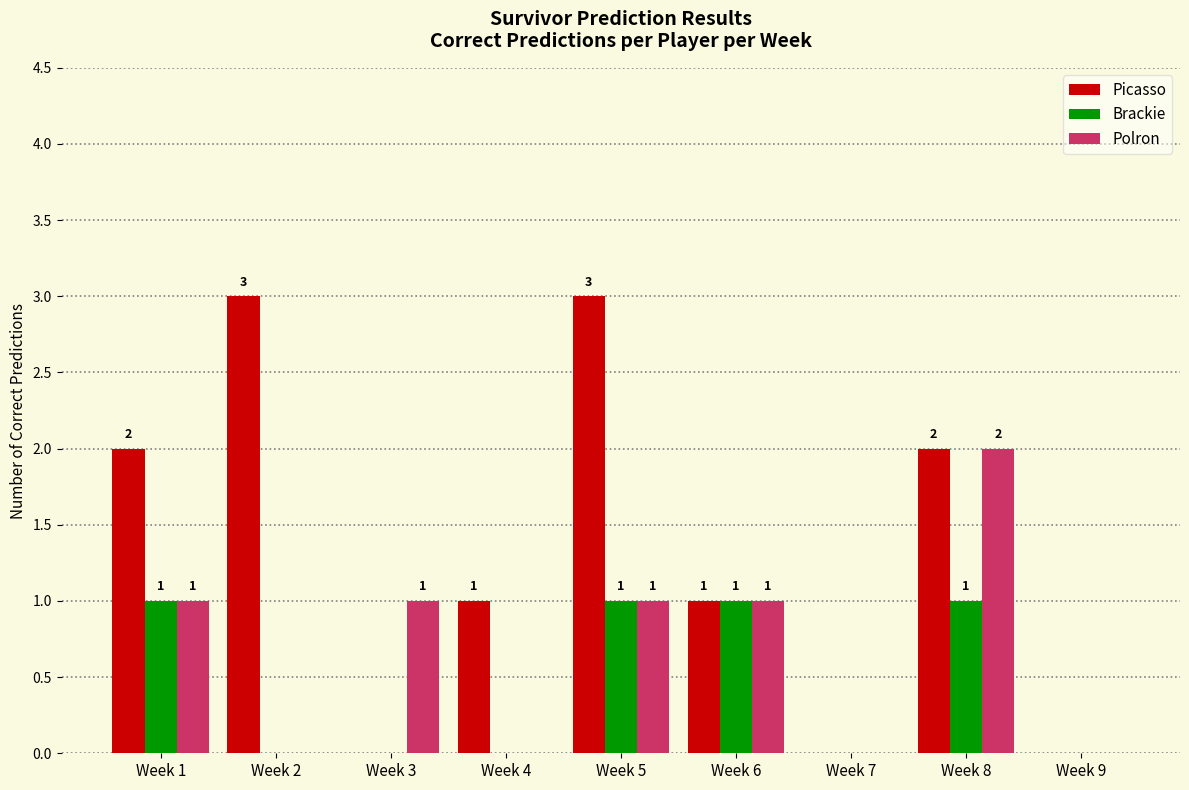

What is the average value of the Picasso series?

1